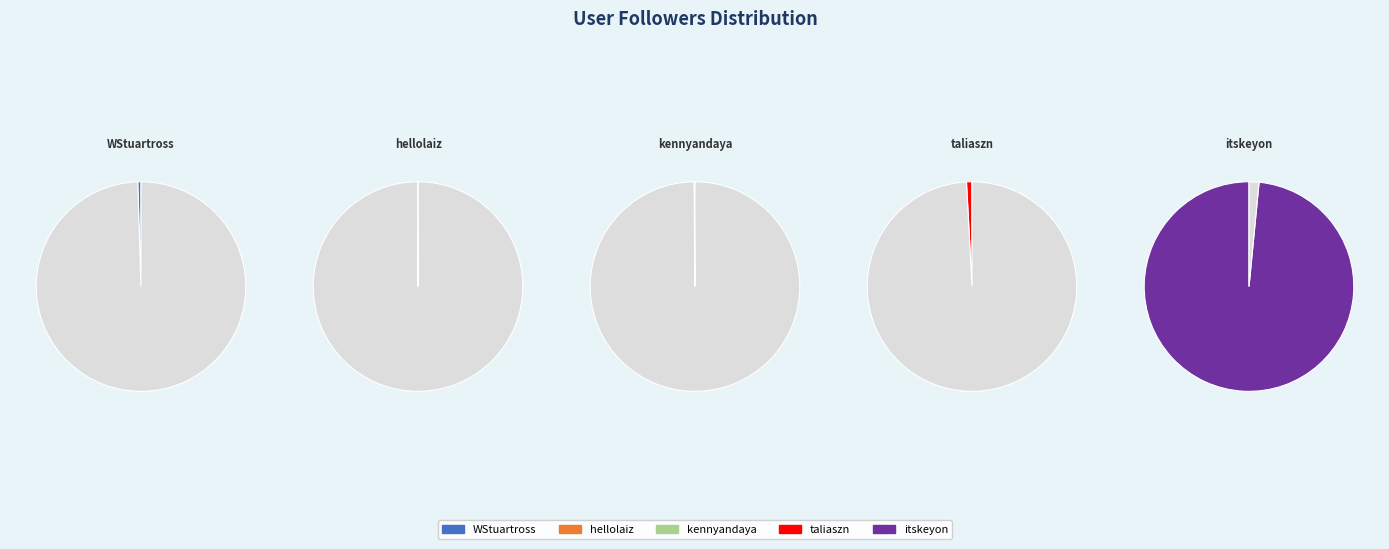

Which slice is the smallest?

hellolaiz